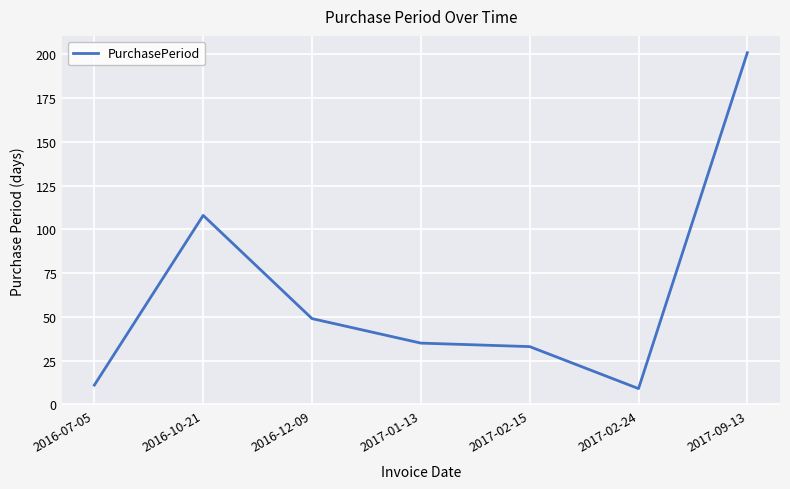

True or false: there are more than 1 points higher than both neighbors.

False